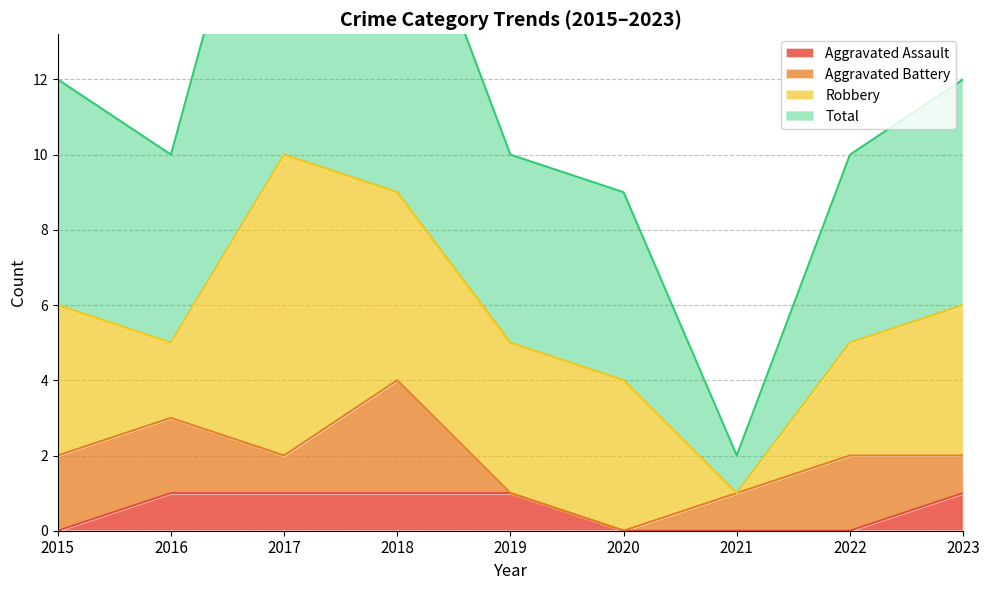

In Total, how many points are lower than both neighbors (excluding endpoints)?

2